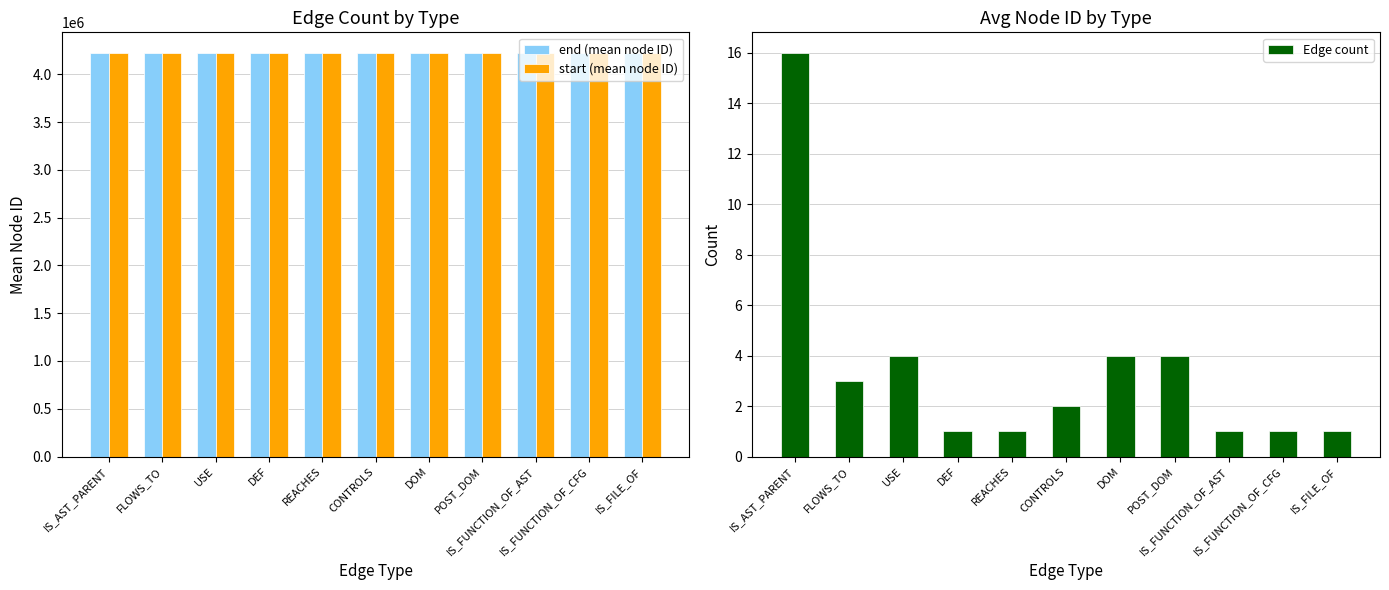

What position from the right is POST_DOM?

4